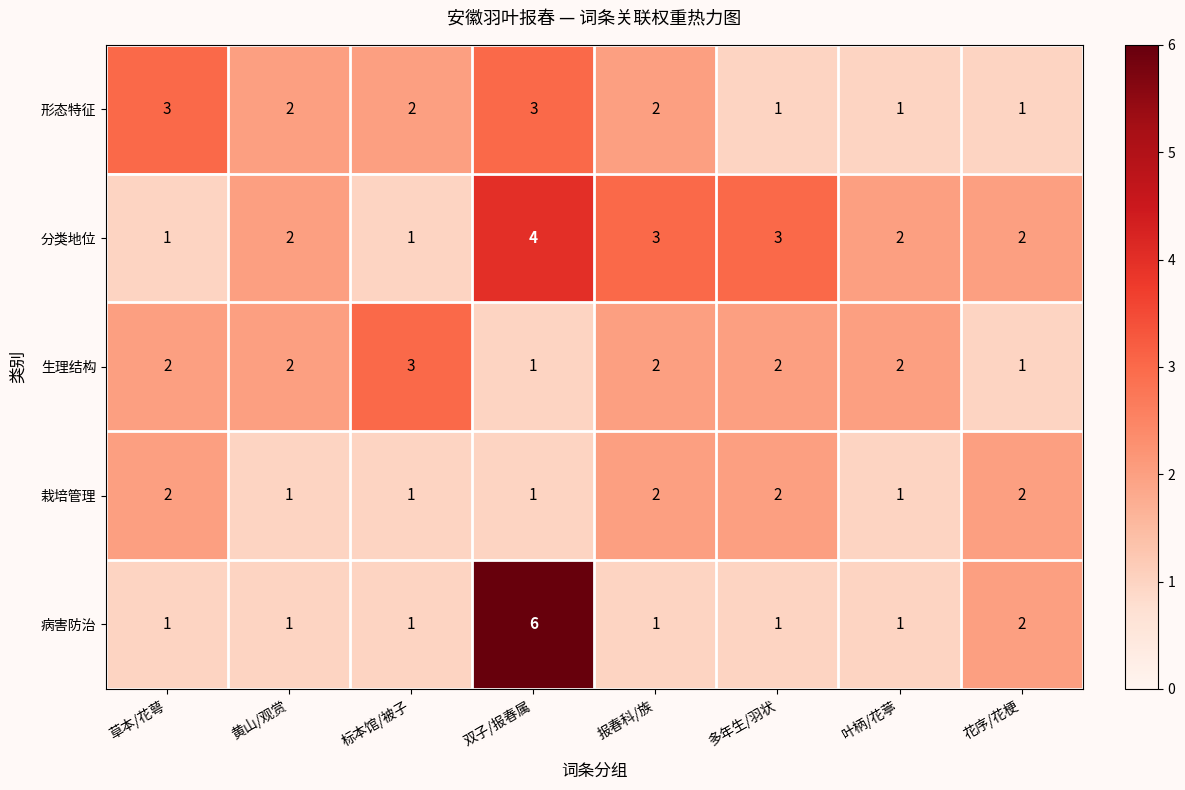

Which series has the largest total across all categories?

分类地位